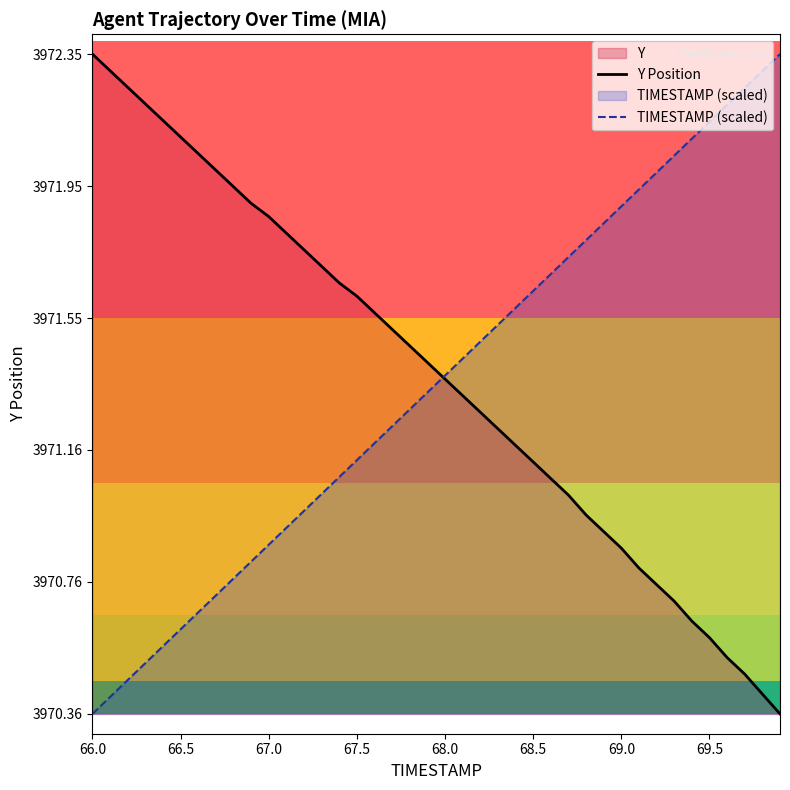

True or false: TIMESTAMP (scaled) has a value of 3970.6 at 66.5.

True